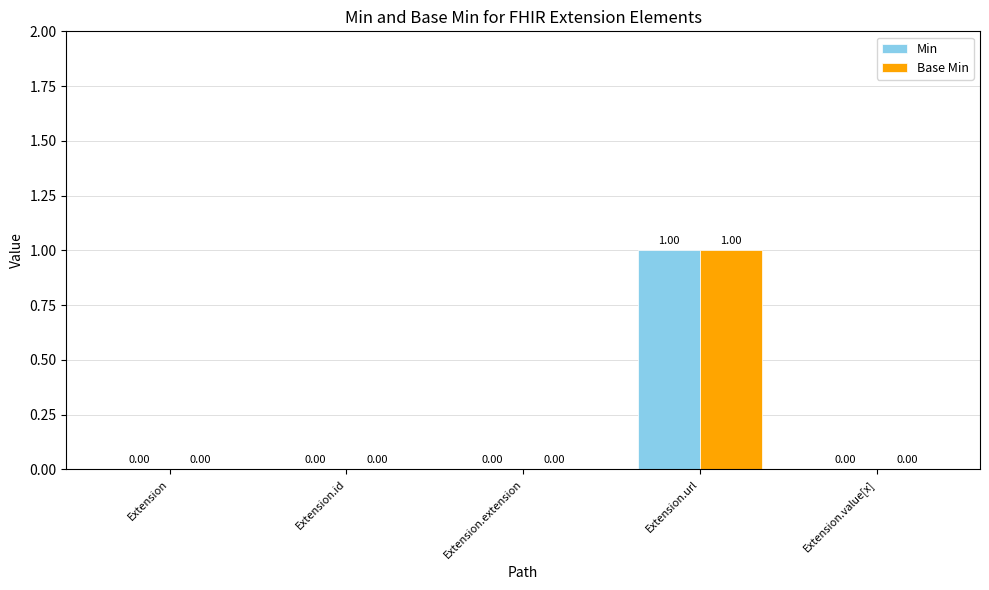

At which category is the sum across all series the highest?

Extension.url